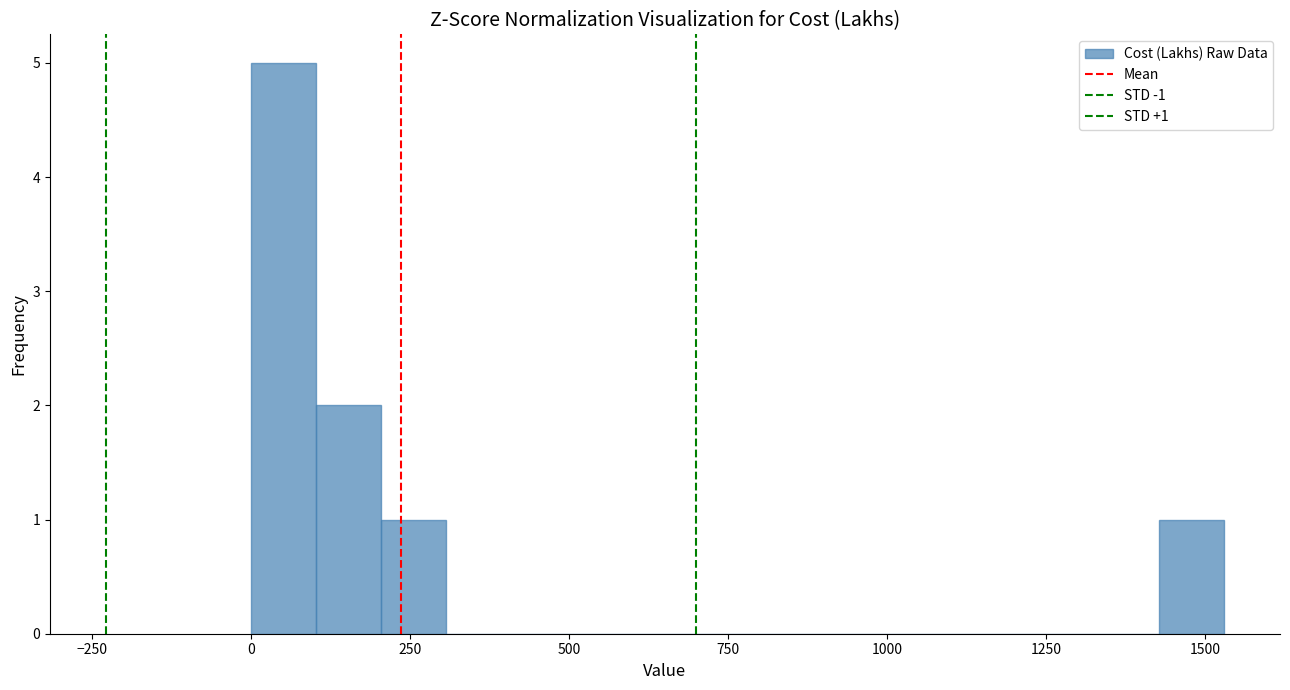

Around what value on the x-axis is the tallest bar? Give the approximate position of its centre, as read against the axis.

50